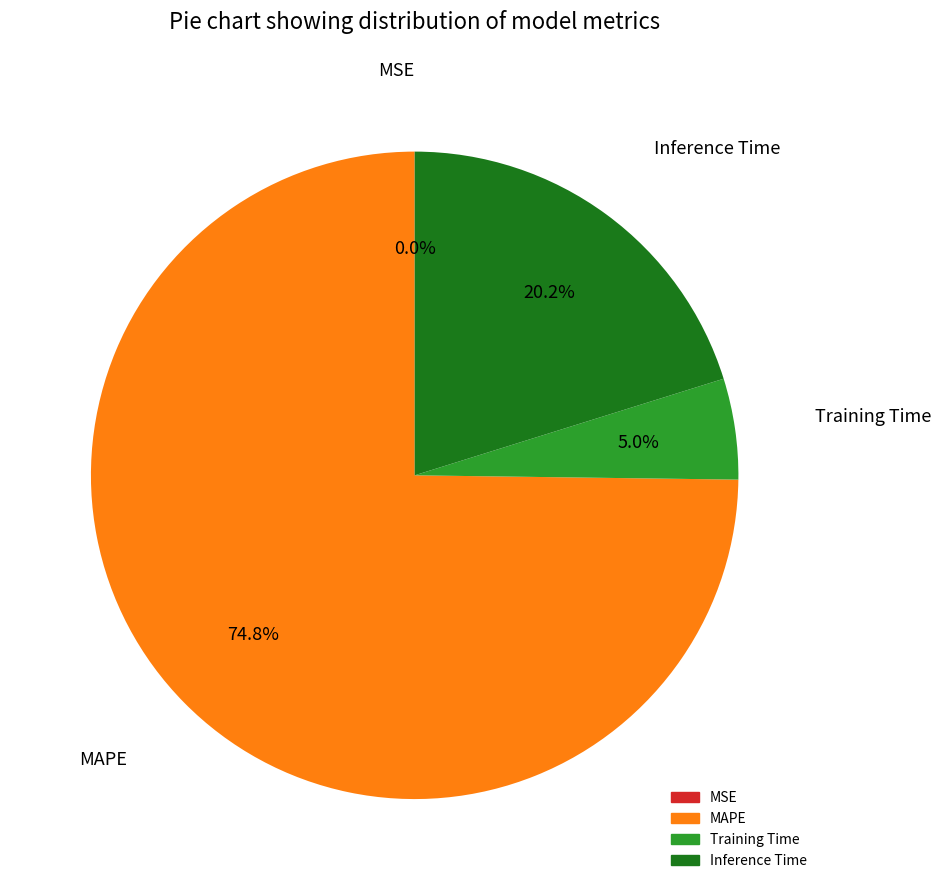

Which slice represents more than half of the pie?

MAPE